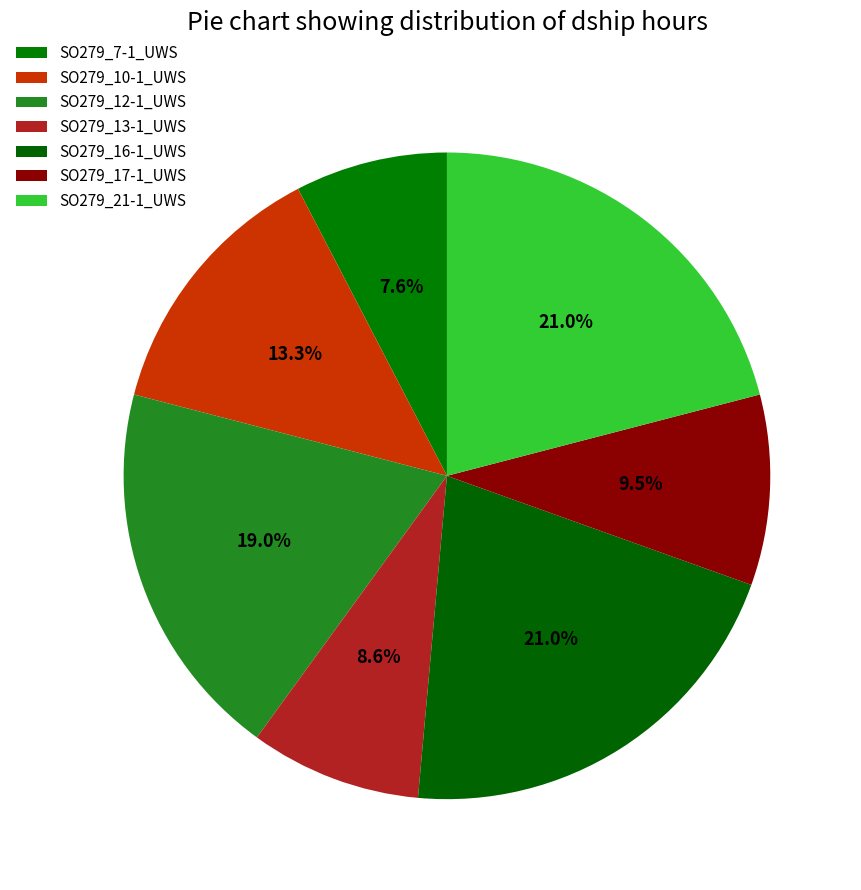

How many segments does this pie chart have?

7